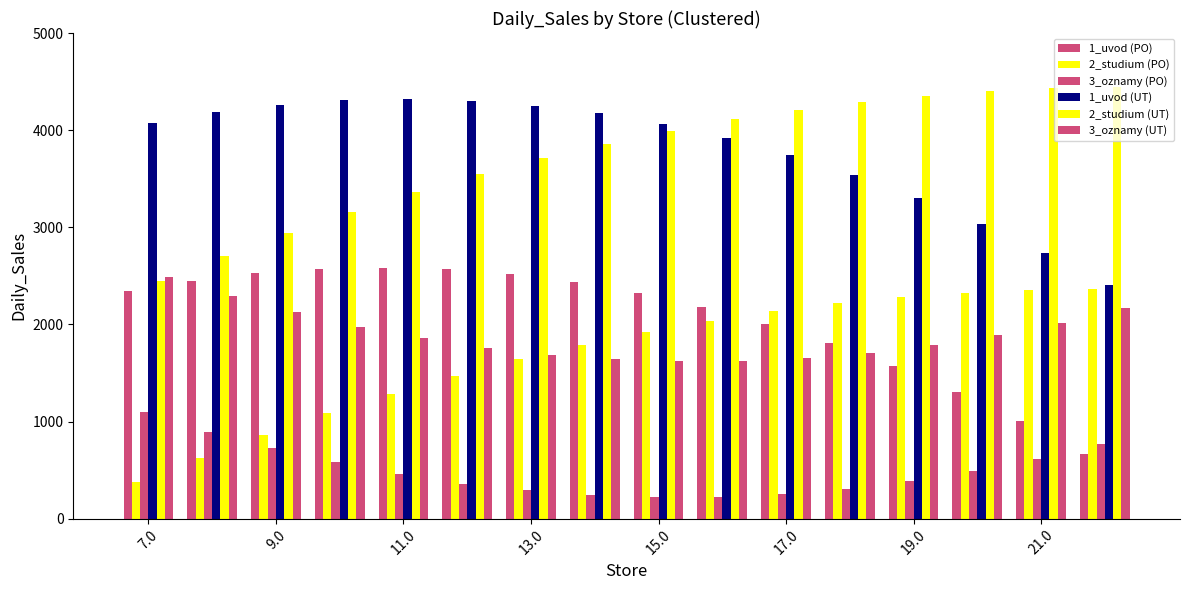

What is the difference between the second highest and second lowest values in the 1_uvod (PO) series?

1569.8